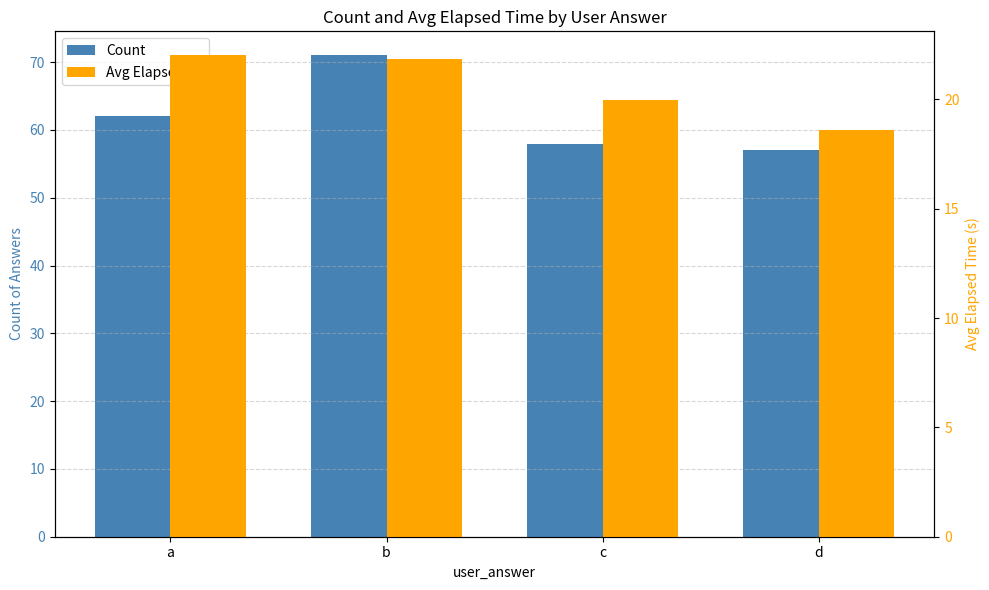

Which series has the largest total across all categories?

Count